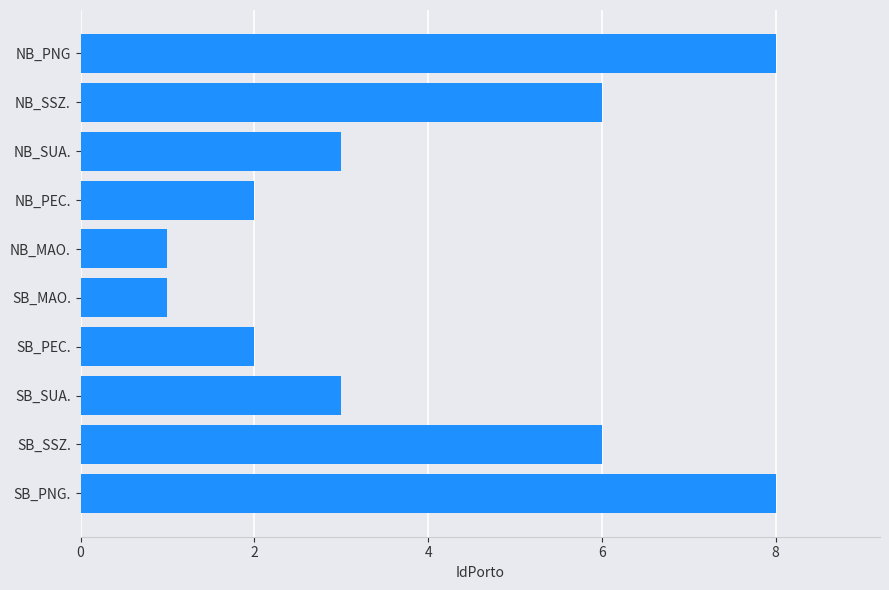

Between SB_SSZ. and NB_PNG, which is larger?

NB_PNG